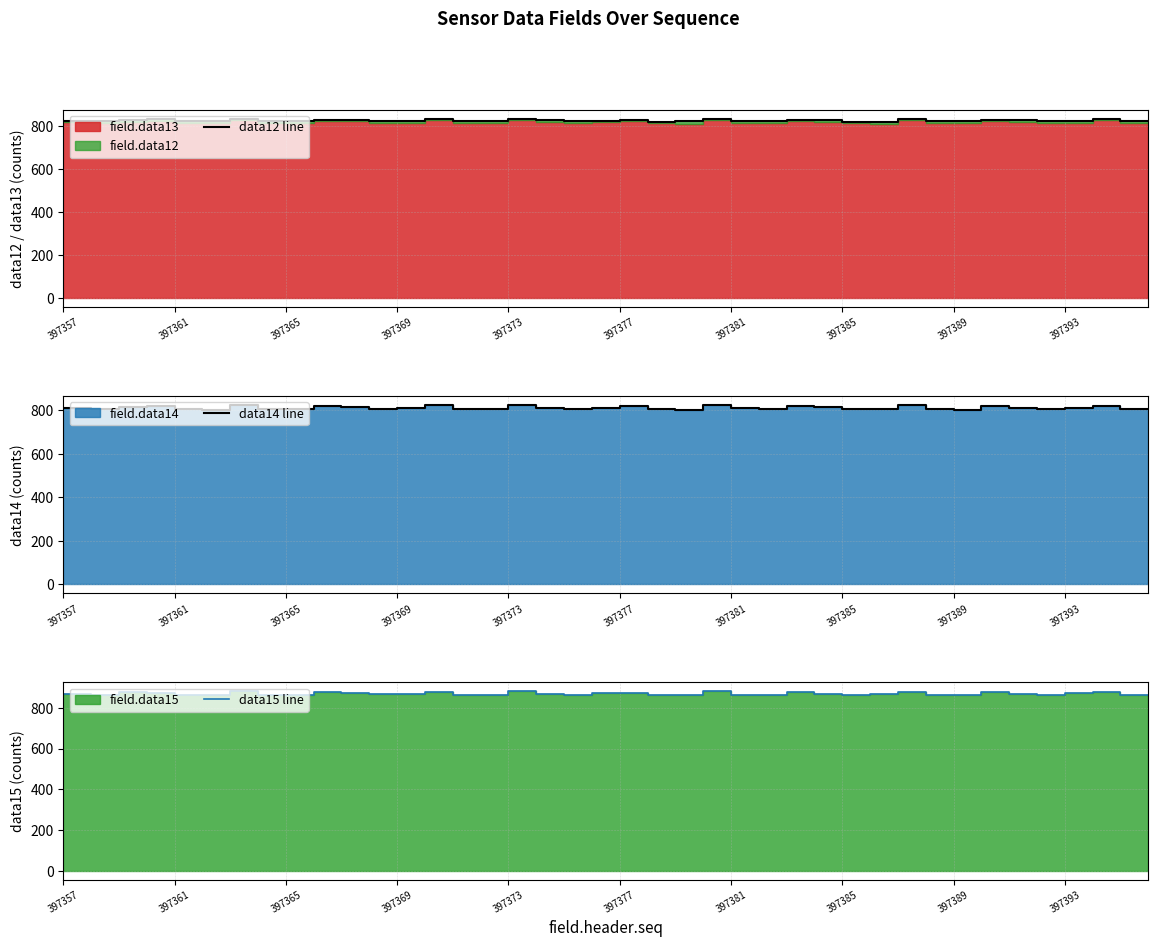

Rank the series by their average value, from highest to lowest.

data15 line, data12 line, data14 line